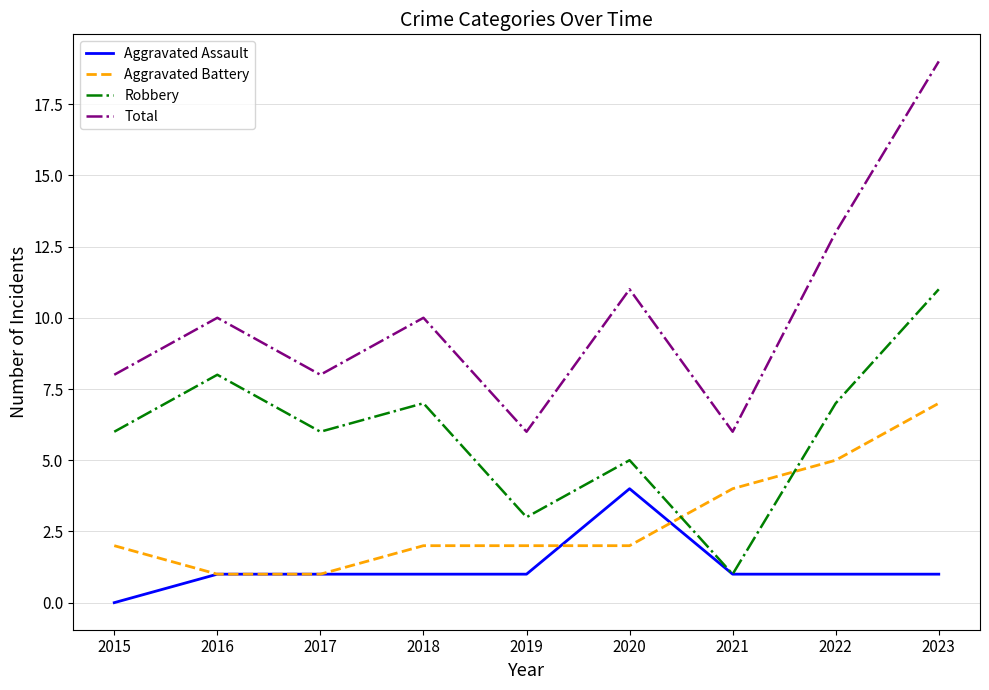

What are all the series names shown in the legend?

Aggravated Assault, Aggravated Battery, Robbery, Total